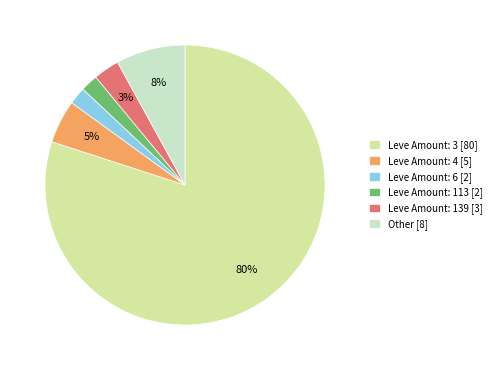

What percentage is the Other [8] slice, to the nearest percent?

8%